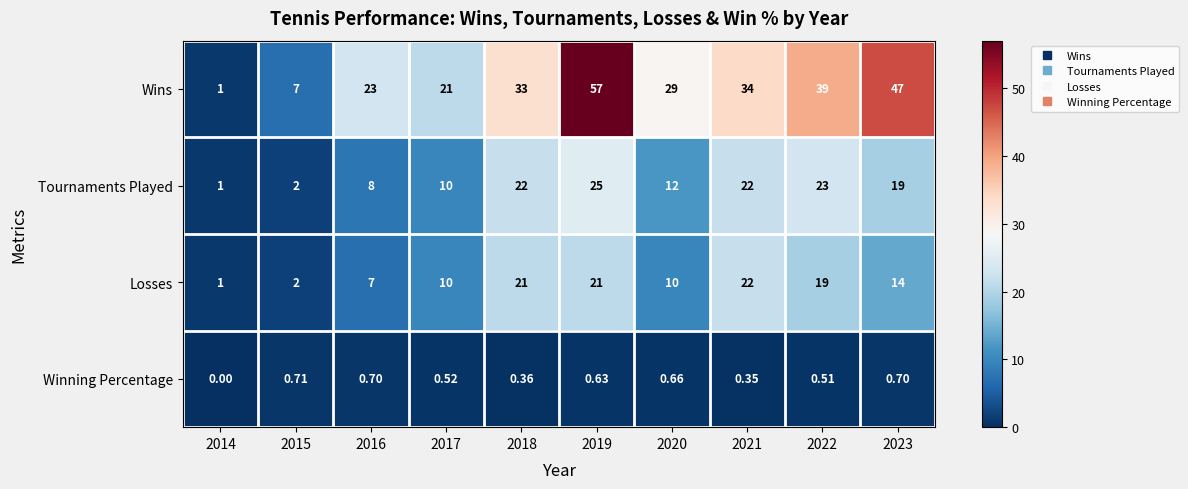

How many values in Winning Percentage are above zero?

9